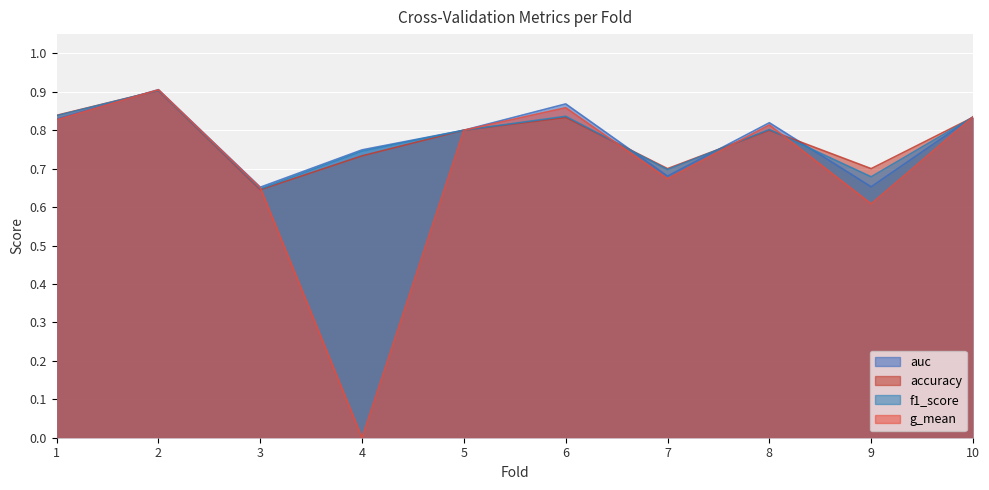

What is the highest value of the g_mean series?

0.9